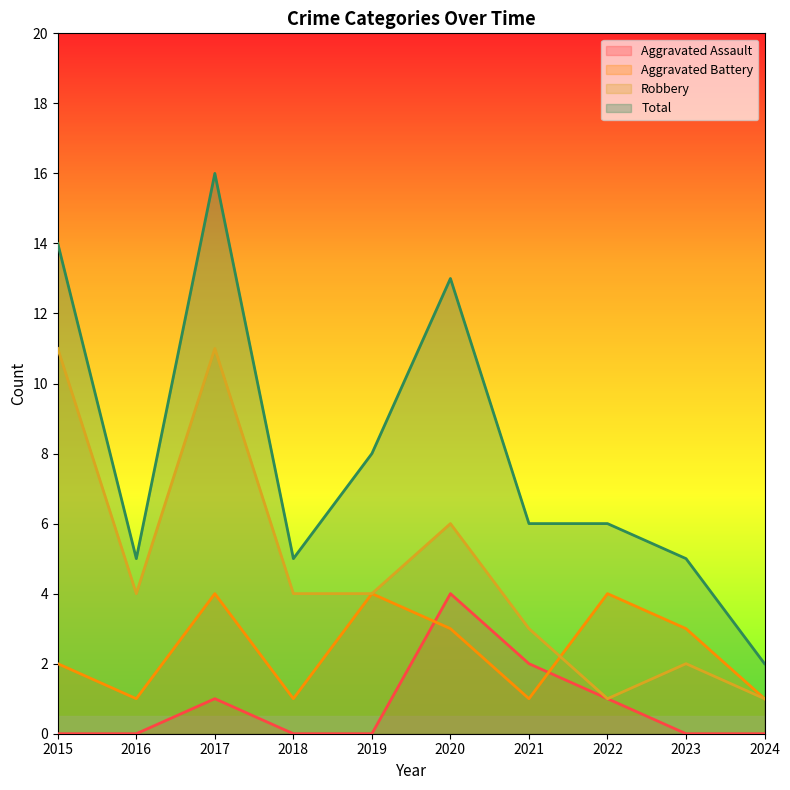

What is the sum of all Total values?

80